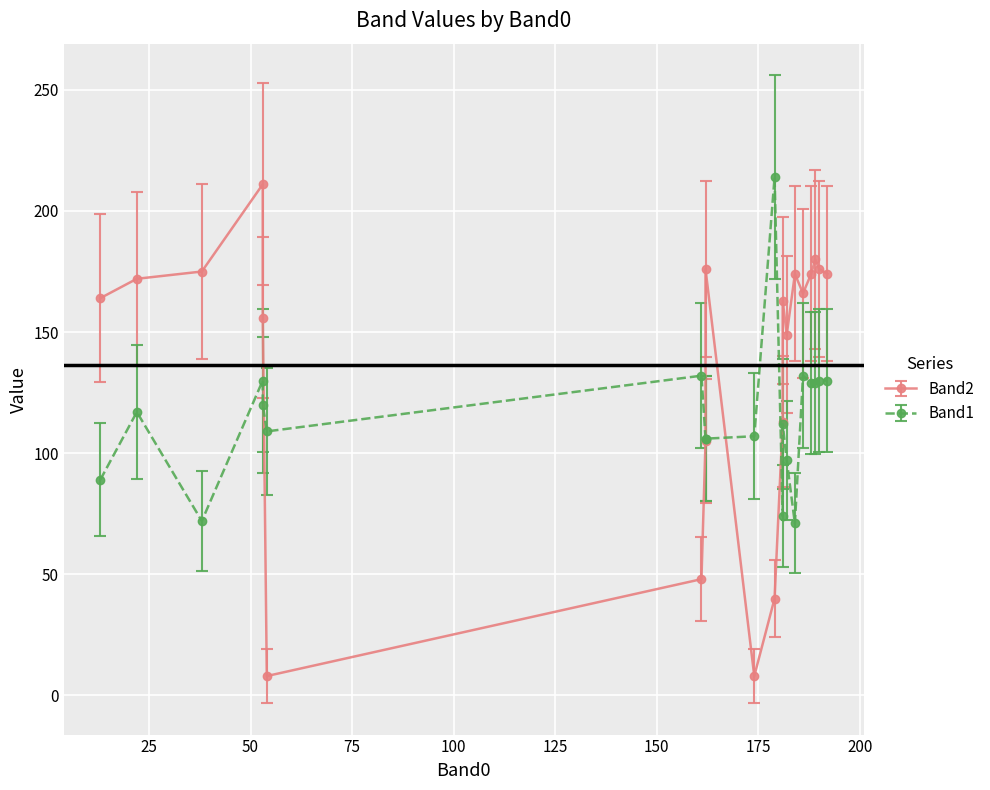

How many values in the Band1 series exceed 117?

9